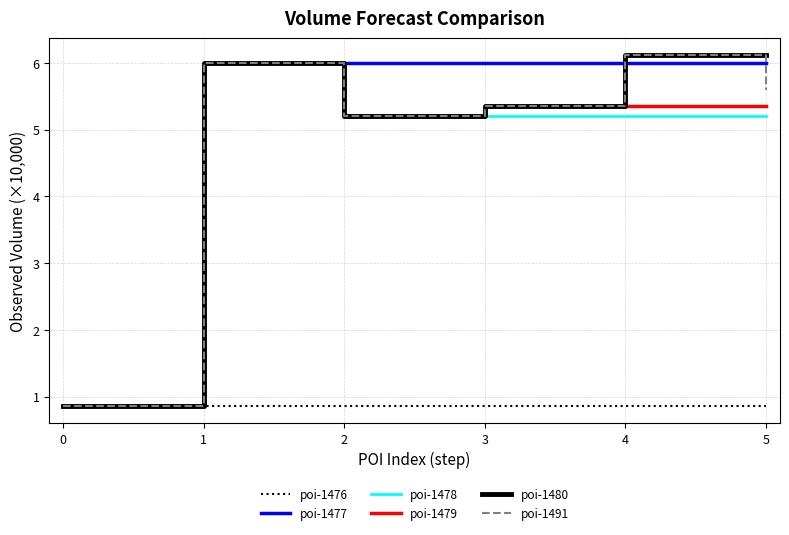

What is the difference between the maximum and minimum values in the poi-1491 series?

5.2